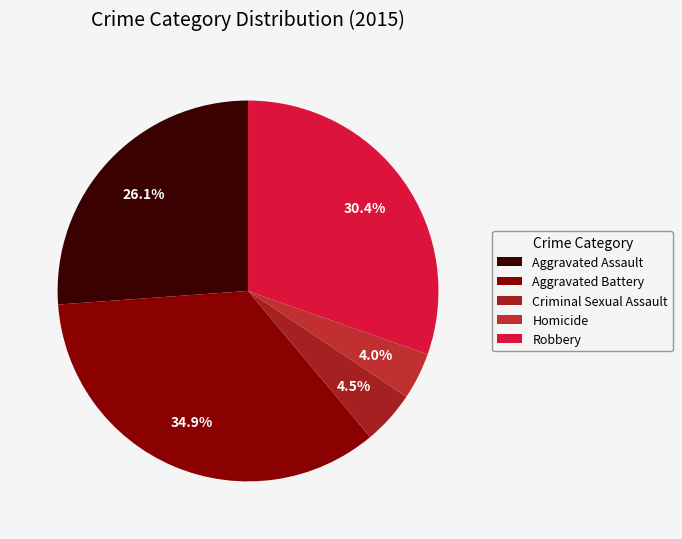

Which category has the biggest portion of the pie?

Aggravated Battery